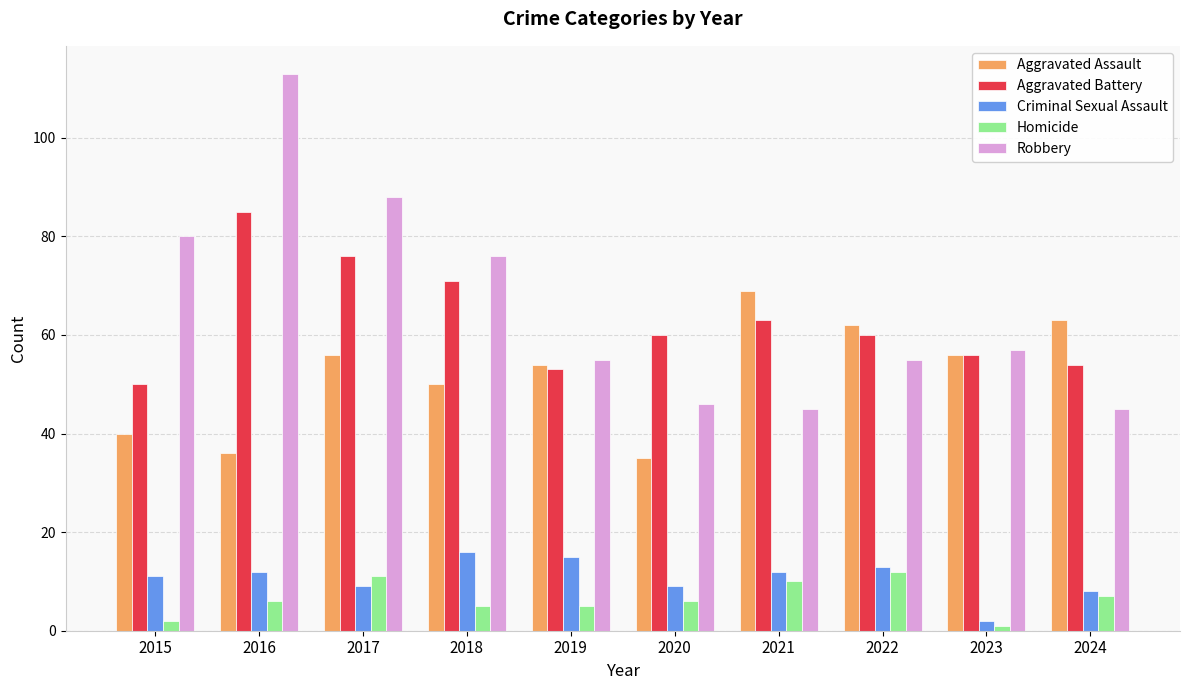

At which category does the chart reach its peak across all series?

2016